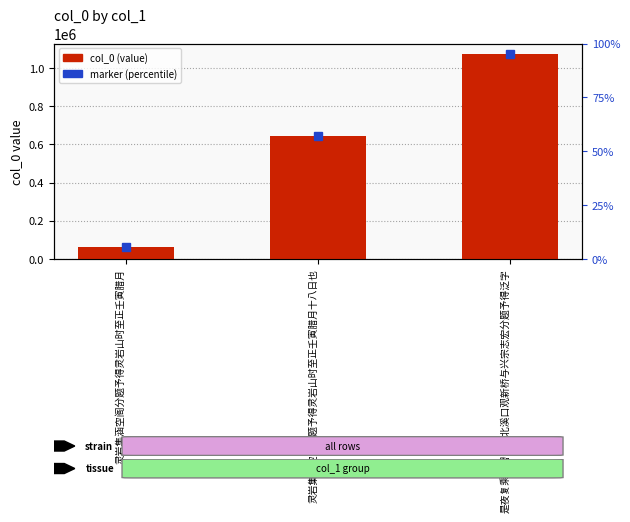

True or false: the data shows 232300 at 灵岩集涵空阁分题予得灵岩山时至正壬寅腊月十八日也.

False